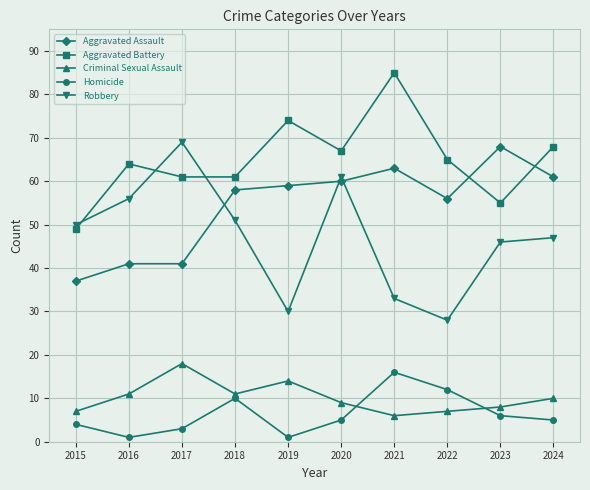

Which series has the largest total across all categories?

Aggravated Battery